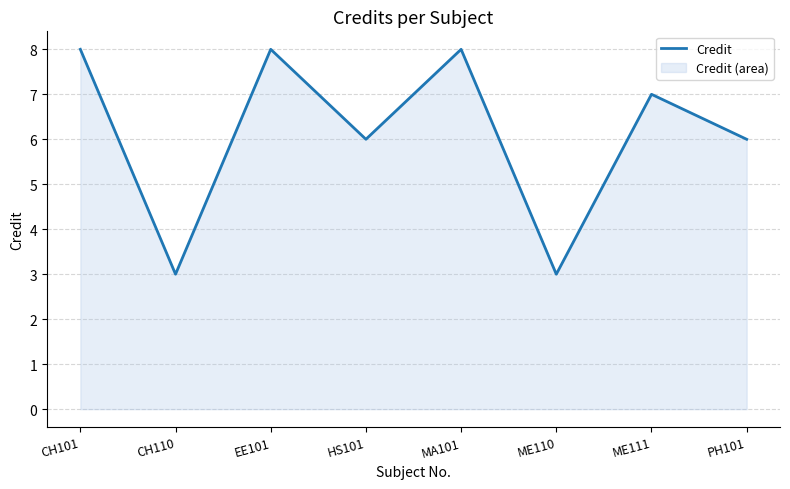

What is the minimum value shown in the chart?

3